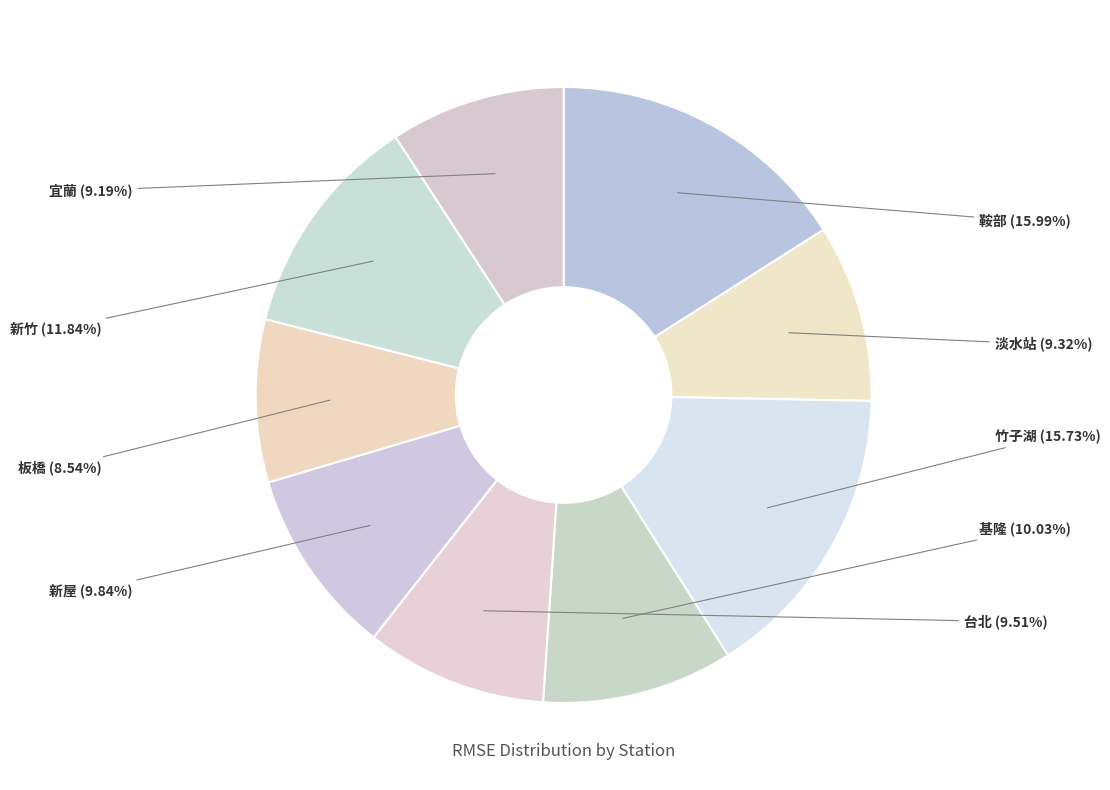

What is the ratio of the value at 新屋 to the value at 新竹?

0.8